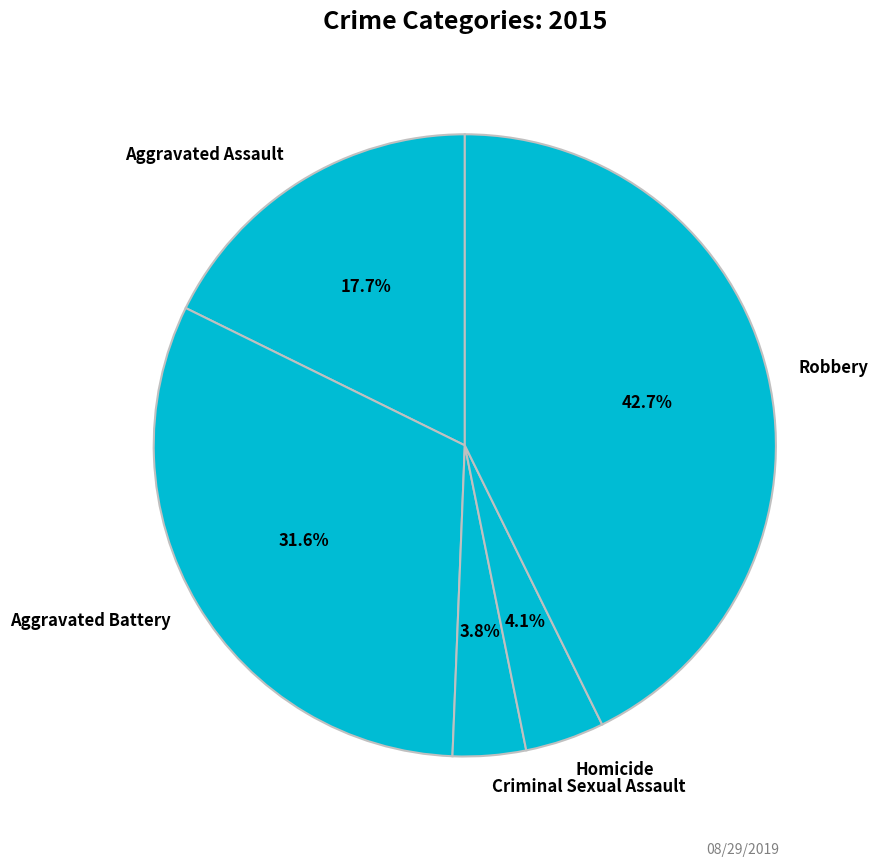

To the nearest percent, what portion does Robbery represent?

43%